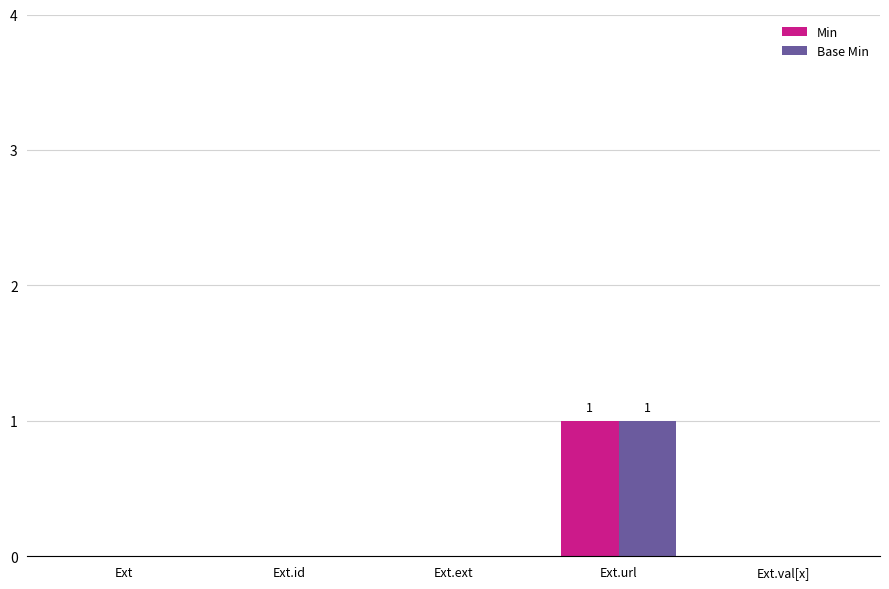

How many distinct data groups are displayed?

2